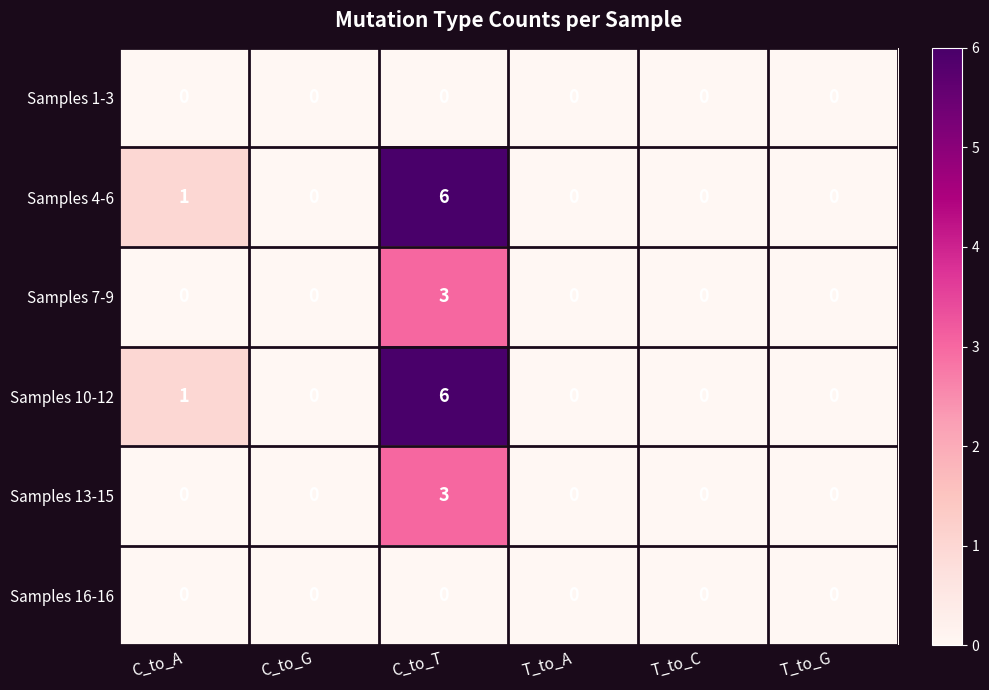

At which category is the sum across all series the highest?

C_to_T